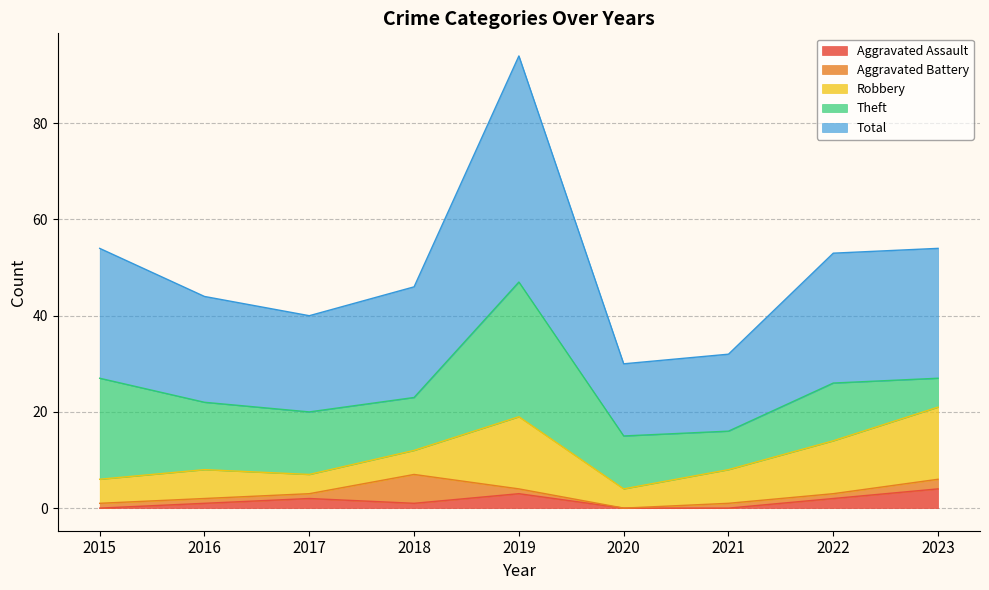

What is the total value across all series at 2021?

32